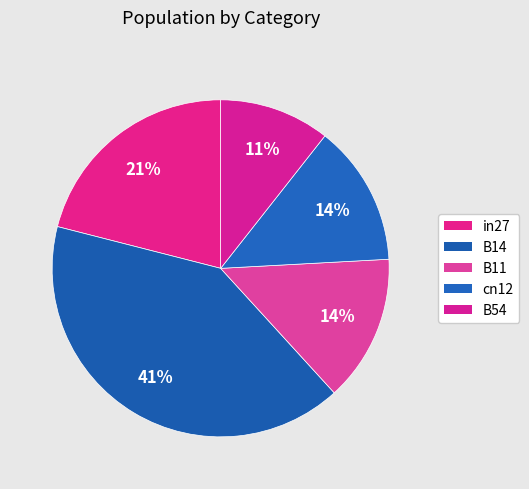

Combined, do B54 and B14 account for over 50%?

Yes